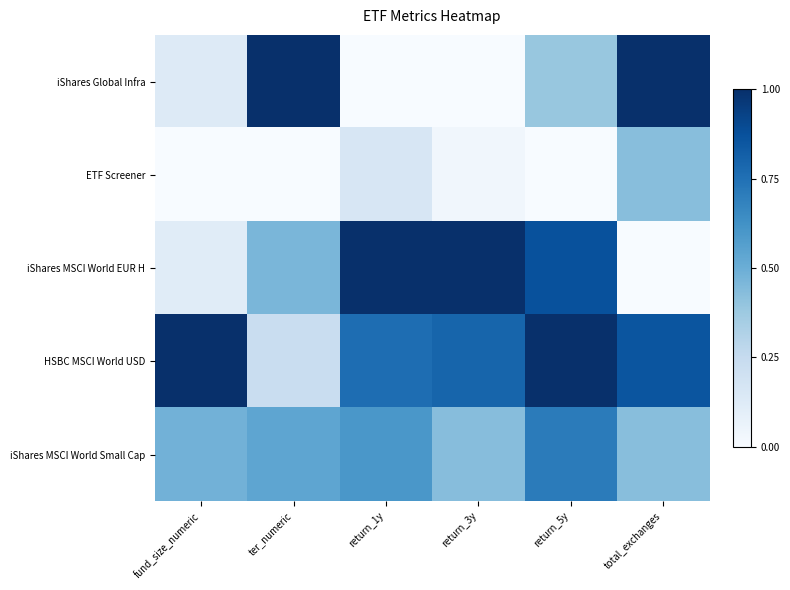

What is the maximum value shown in the chart?

1.0